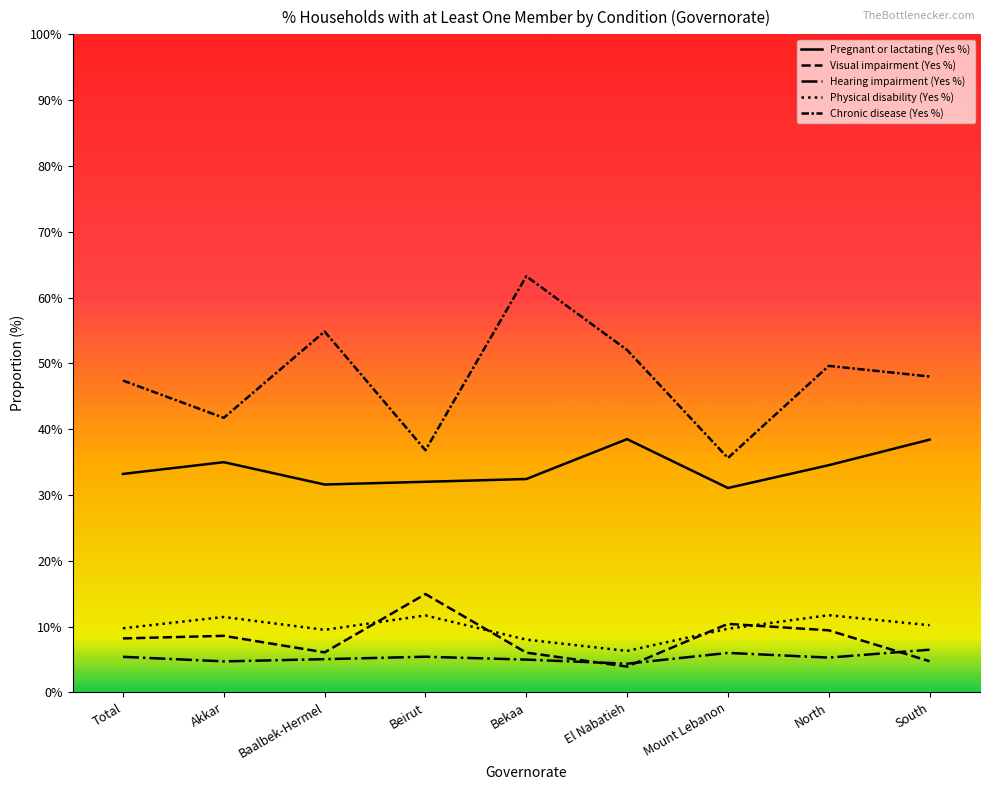

Reading right to left, list all the values displayed in this chart.

Pregnant or lactating (Yes %): South=0.4	North=0.3	Mount Lebanon=0.3	El Nabatieh=0.4	Bekaa=0.3	Beirut=0.3	Baalbek-Hermel=0.3	Akkar=0.3	Total=0.3
Visual impairment (Yes %): South=0.0	North=0.1	Mount Lebanon=0.1	El Nabatieh=0.0	Bekaa=0.1	Beirut=0.1	Baalbek-Hermel=0.1	Akkar=0.1	Total=0.1
Hearing impairment (Yes %): South=0.1	North=0.1	Mount Lebanon=0.1	El Nabatieh=0.0	Bekaa=0.0	Beirut=0.1	Baalbek-Hermel=0.1	Akkar=0.0	Total=0.1
Physical disability (Yes %): South=0.1	North=0.1	Mount Lebanon=0.1	El Nabatieh=0.1	Bekaa=0.1	Beirut=0.1	Baalbek-Hermel=0.1	Akkar=0.1	Total=0.1
Chronic disease (Yes %): South=0.5	North=0.5	Mount Lebanon=0.4	El Nabatieh=0.5	Bekaa=0.6	Beirut=0.4	Baalbek-Hermel=0.5	Akkar=0.4	Total=0.5